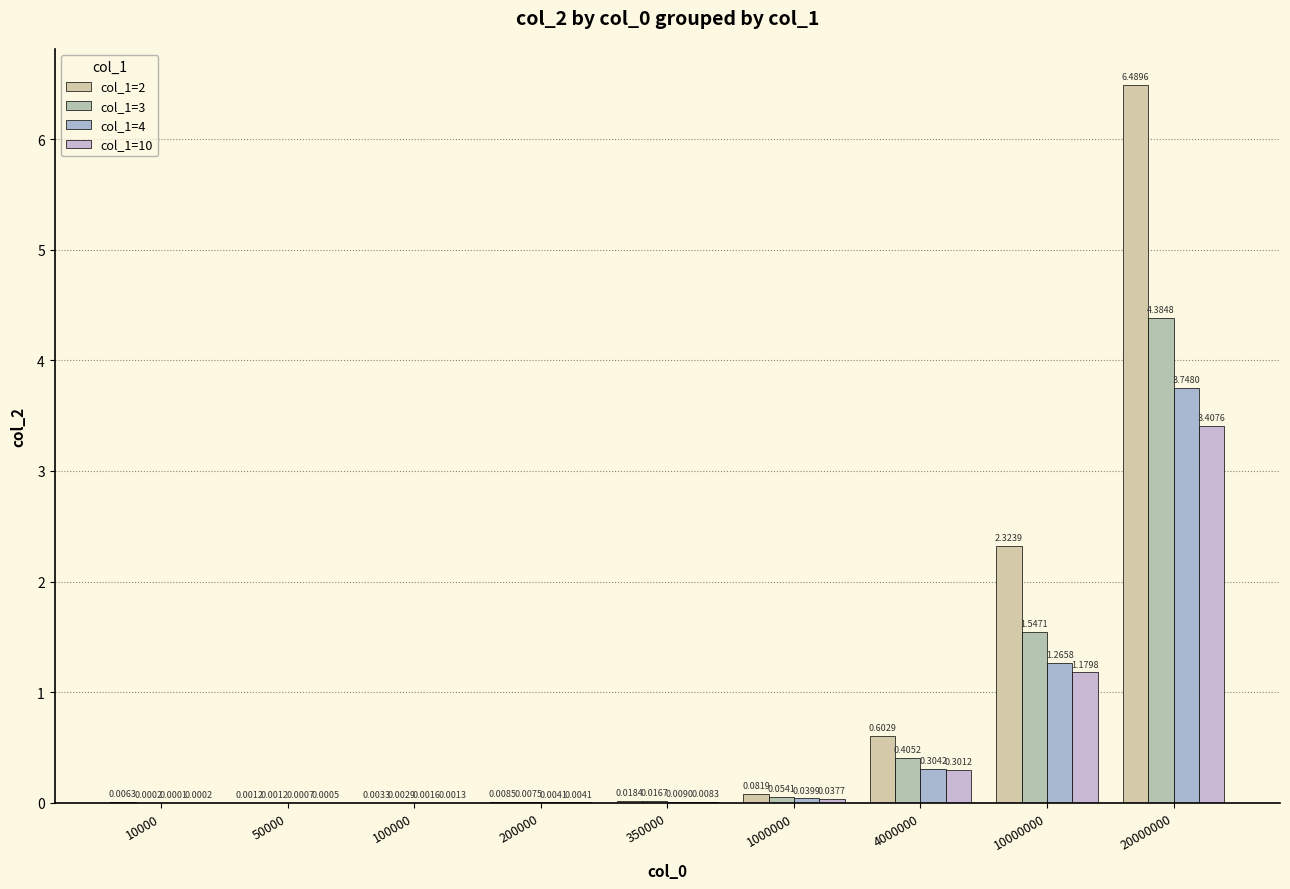

At which label does col_1=10 reach its peak?

20000000